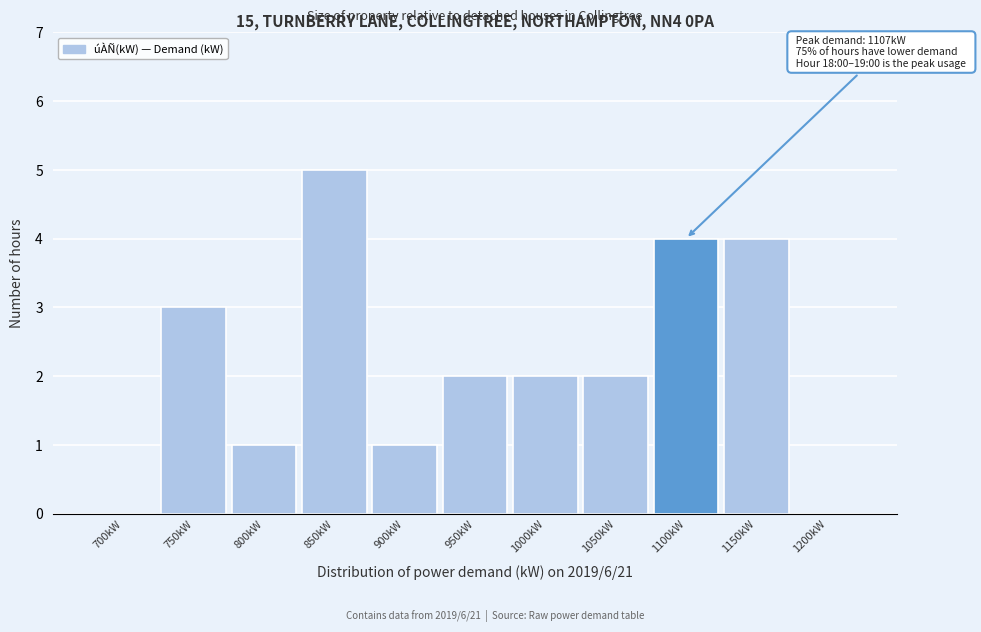

Reading left to right, transcribe all the data shown in this chart.

700kW=0	750kW=3	800kW=1	850kW=5	900kW=1	950kW=2	1000kW=2	1050kW=2	1100kW=4	1150kW=4	1200kW=0